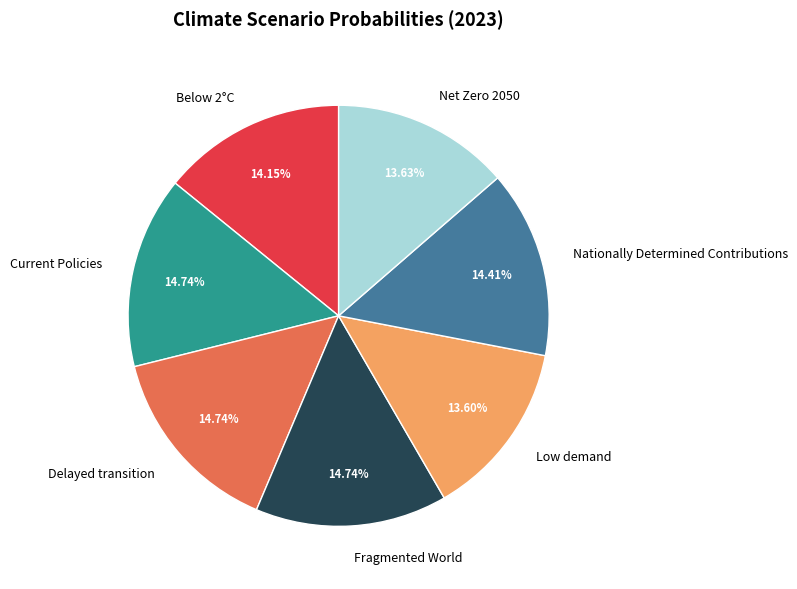

To the nearest percent, what is the difference between the Current Policies and Below 2°C slice percentages?

1%